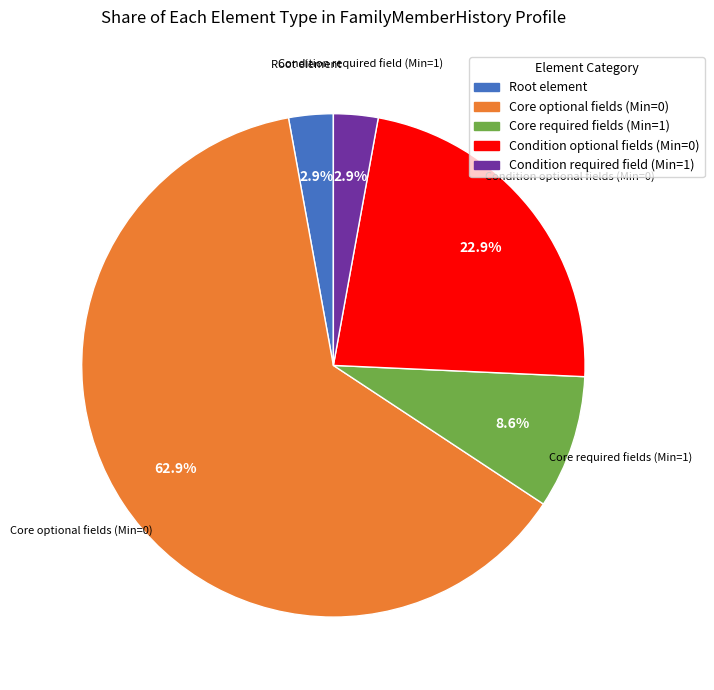

Is there any slice that represents more than half of the pie?

Yes